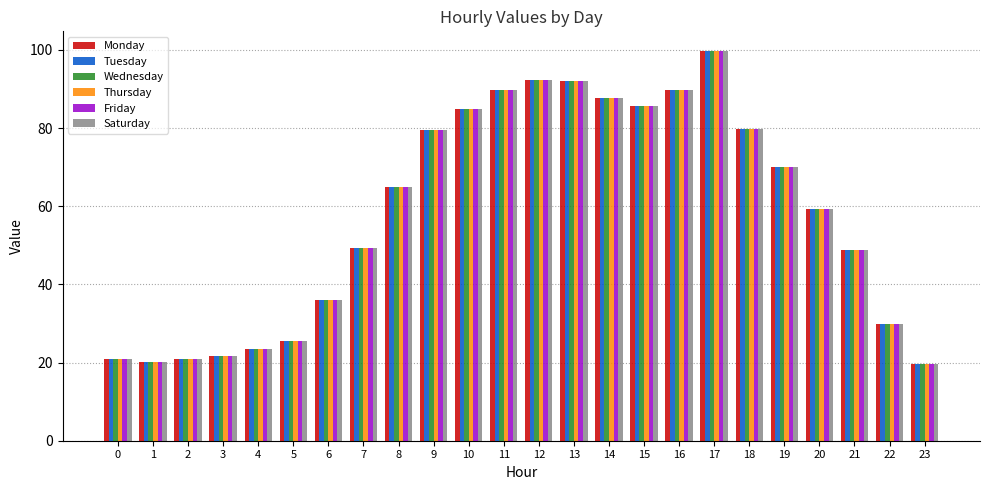

What is the maximum value shown in the chart?

99.8